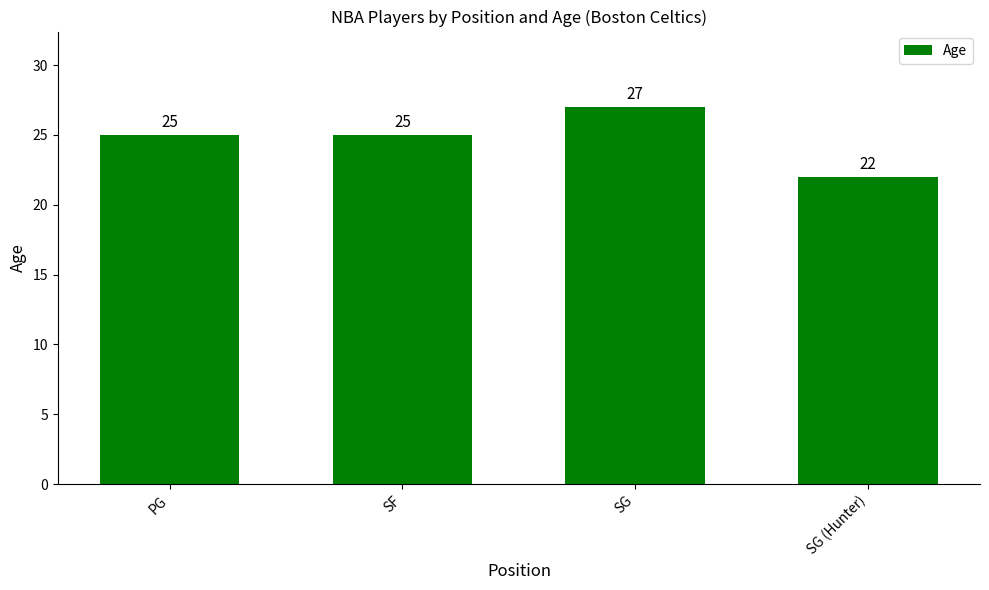

True or false: the data shows 39 at PG.

False